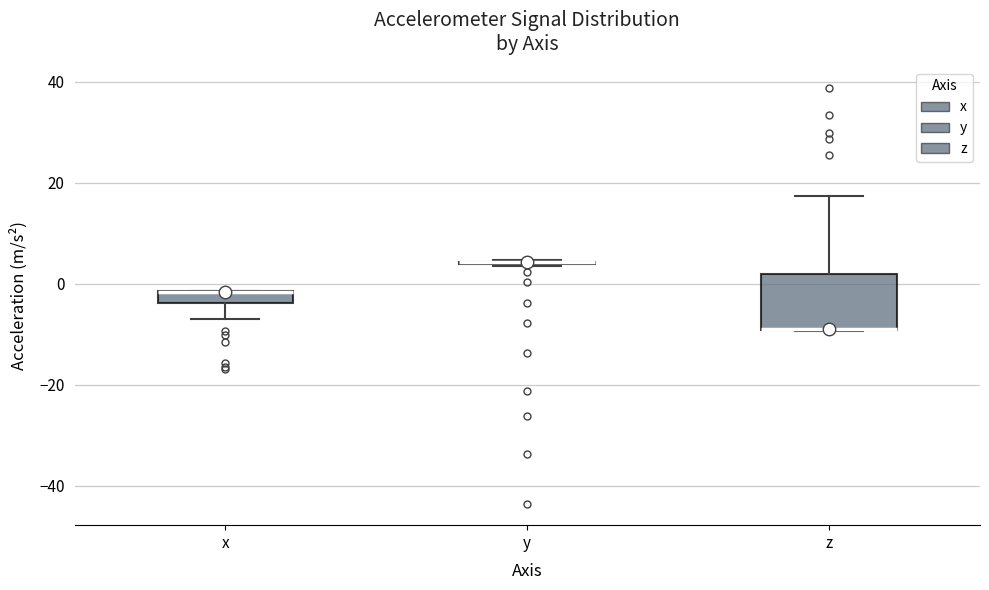

Where does the upper whisker of the box for z end on the y-axis? The values are not printed on the chart, so give them approximately, as read against the axis.

18